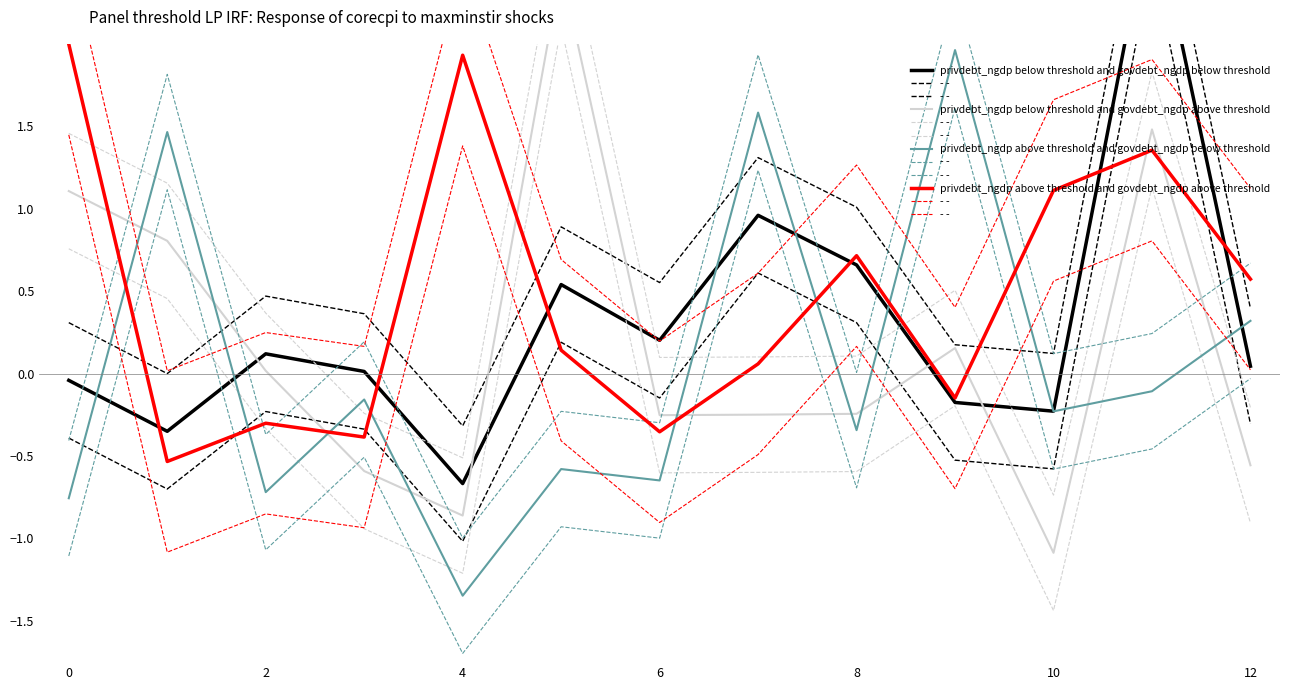

Which series has the largest range (max minus min)?

privdebt_ngdp below threshold and govdebt_ngdp above threshold